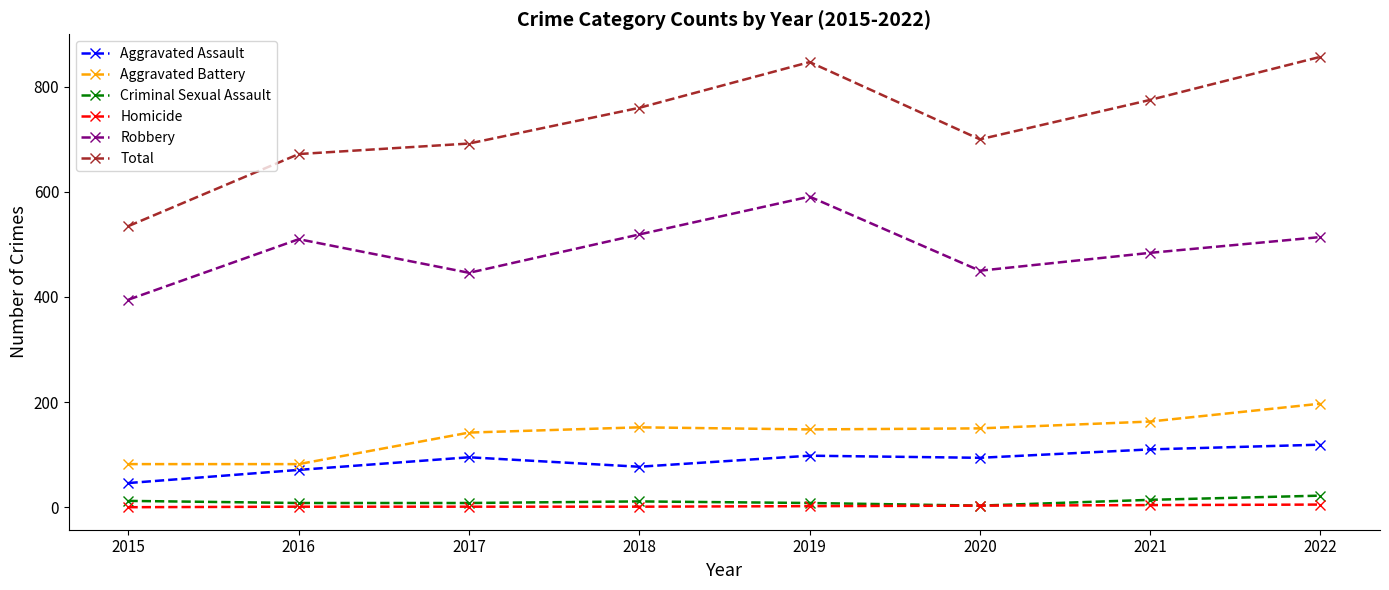

At which category does Total reach its first local peak?

2019